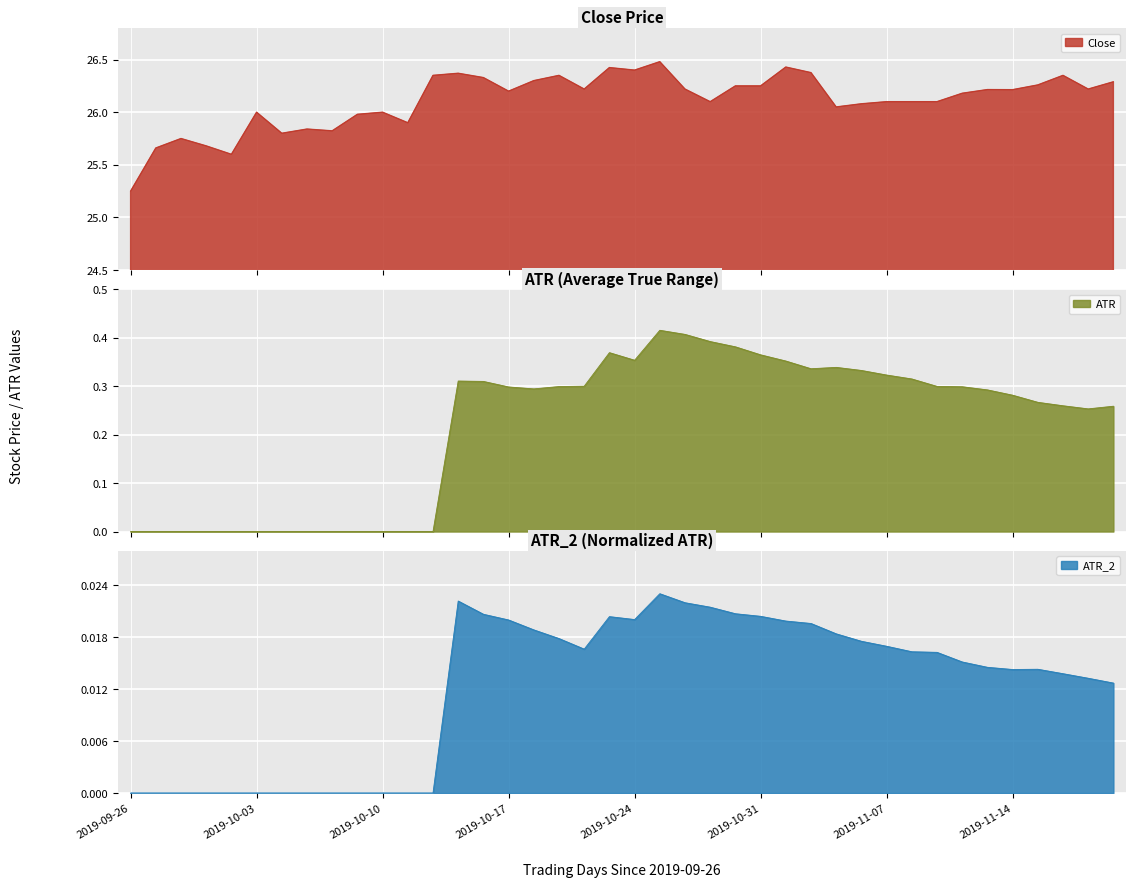

What is the maximum value for Close?

26.5